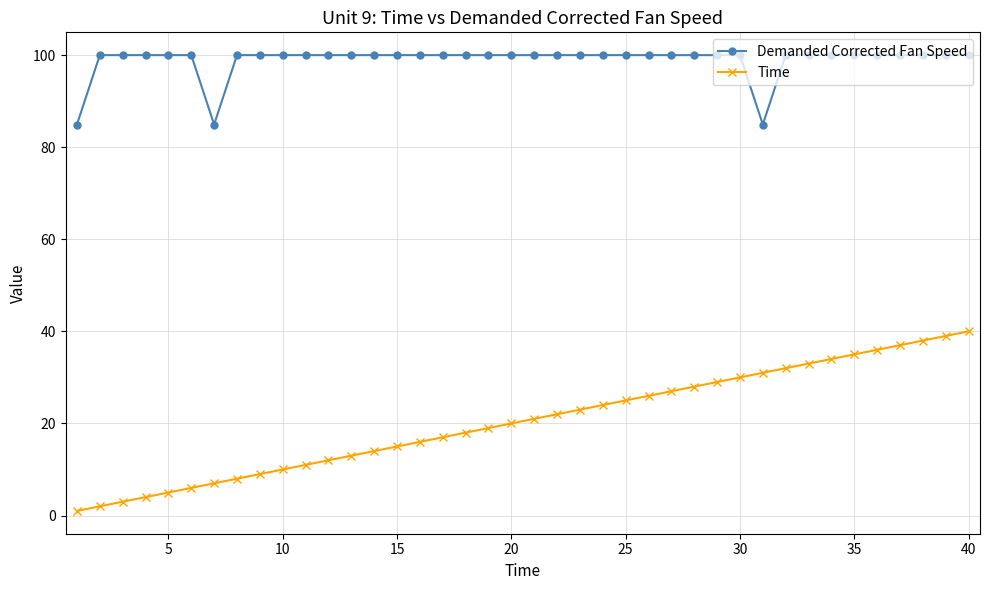

List the series in order of their peak value, lowest first.

Time, Demanded Corrected Fan Speed